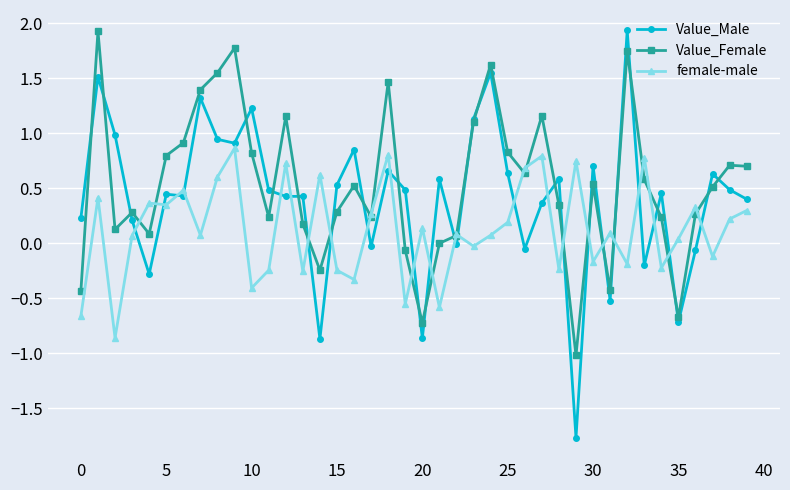

True or false: Value_Female has more than 1 interior local peaks.

True